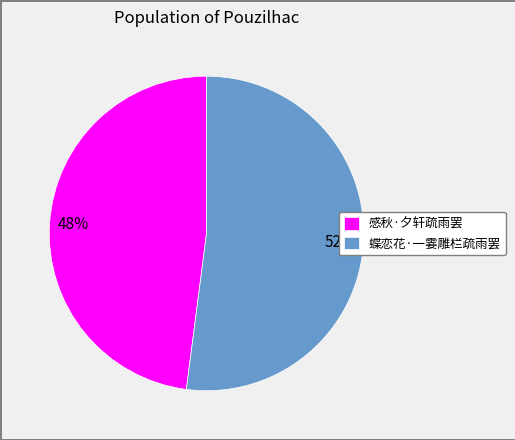

Combined, do 蝶恋花·一霎雕栏疏雨罢 and 感秋·夕轩疏雨罢 account for over 50%?

Yes